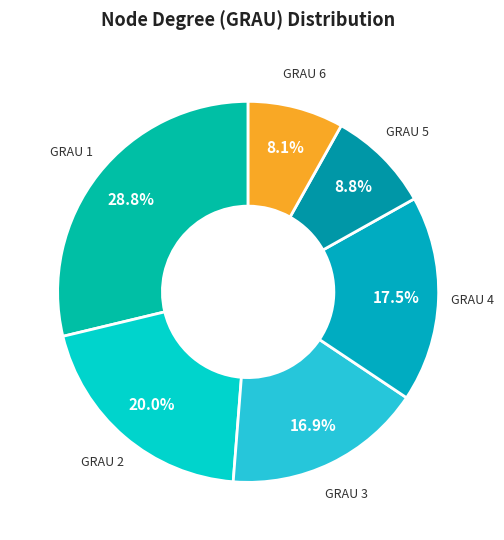

How many segments does this pie chart have?

6